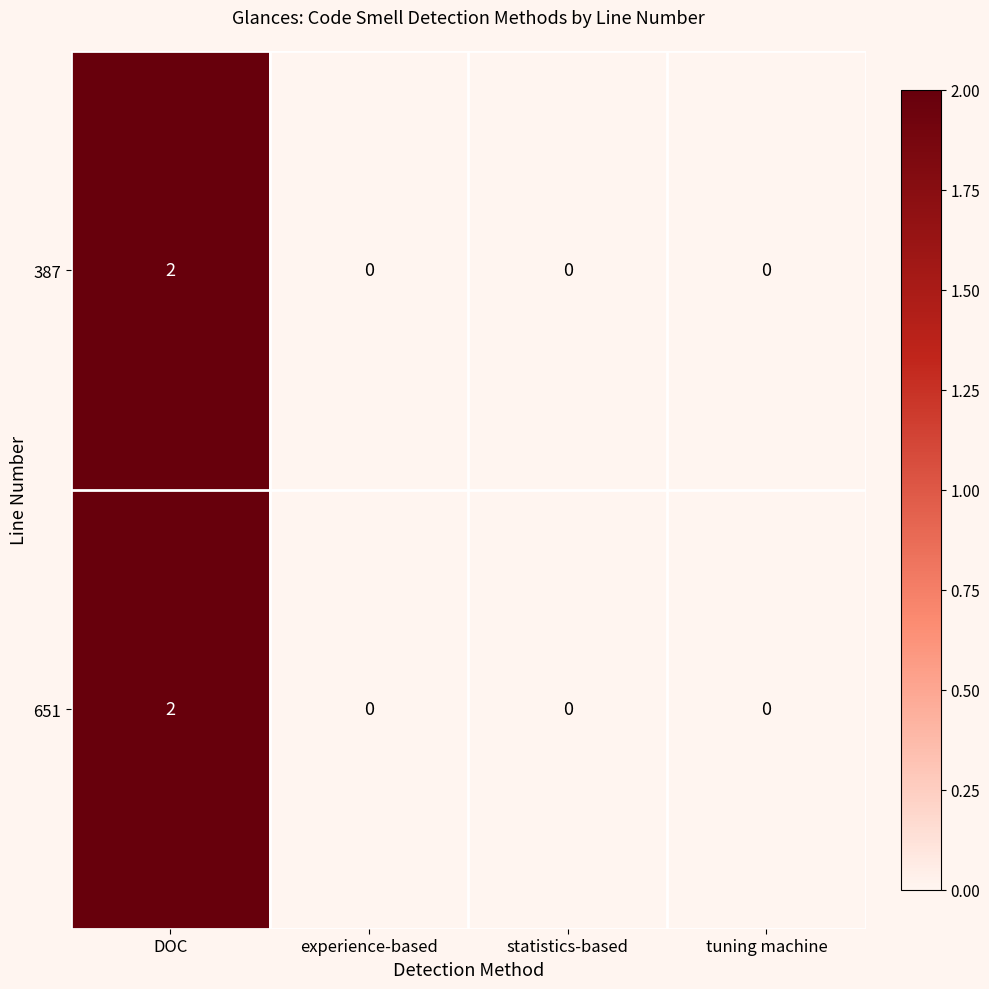

How many values in the 387 series exceed 0?

1